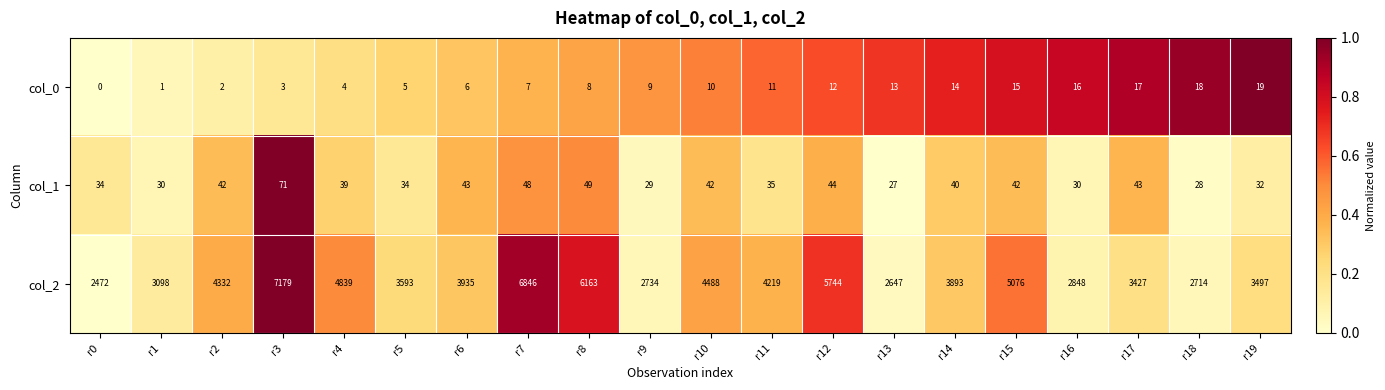

What is the difference between the highest and lowest values at r4?

4835